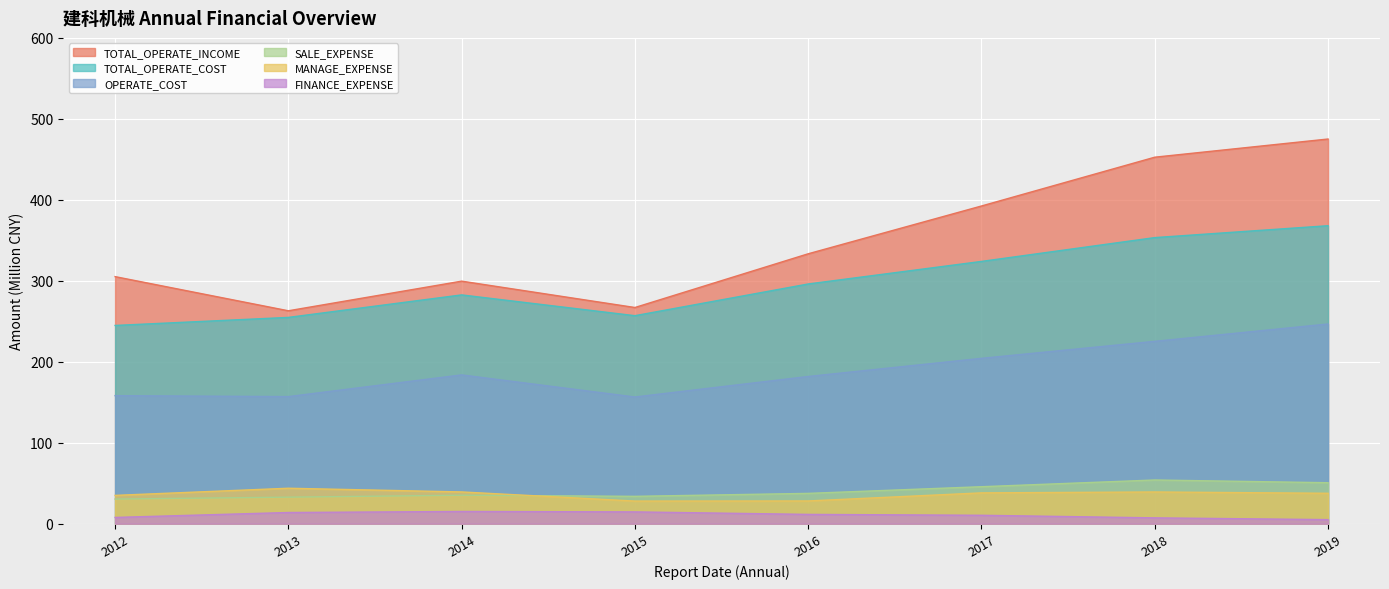

Count the number of data series in this chart.

6